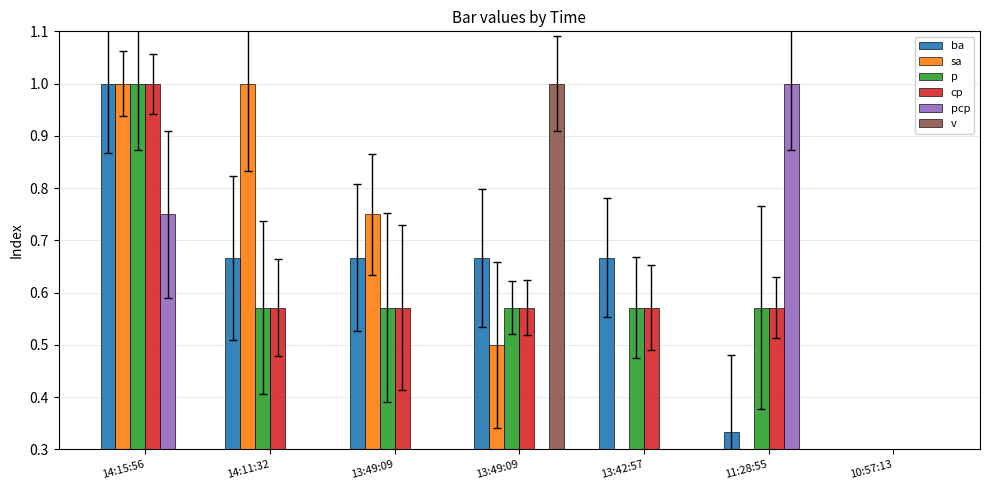

Rank the series at 13:42:57 from lowest to highest value.

sa, pcp, v, p, cp, ba